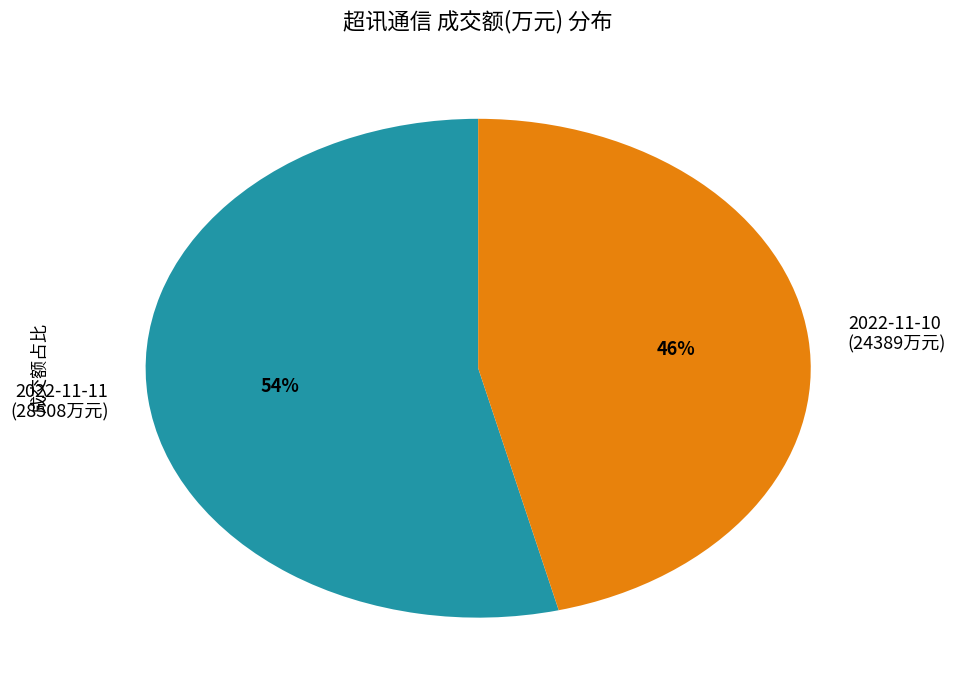

To the nearest percent, what is the average slice percentage?

50%